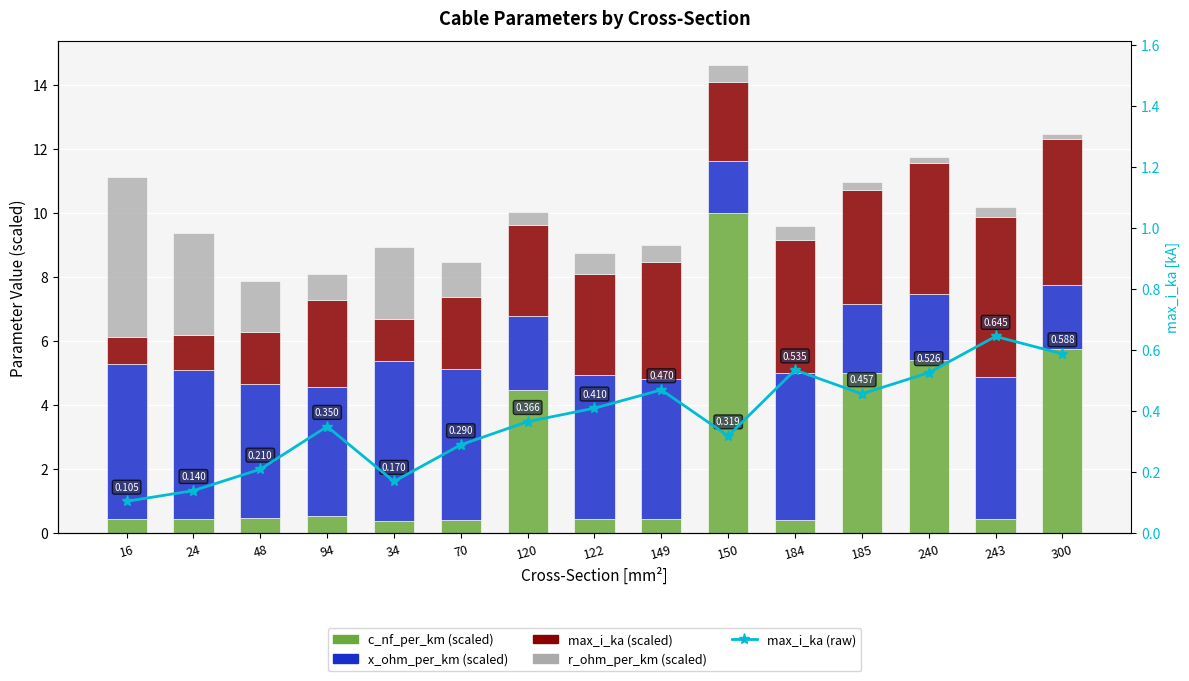

Between 34 and 240, which series saw the biggest shift?

c_nf_per_km